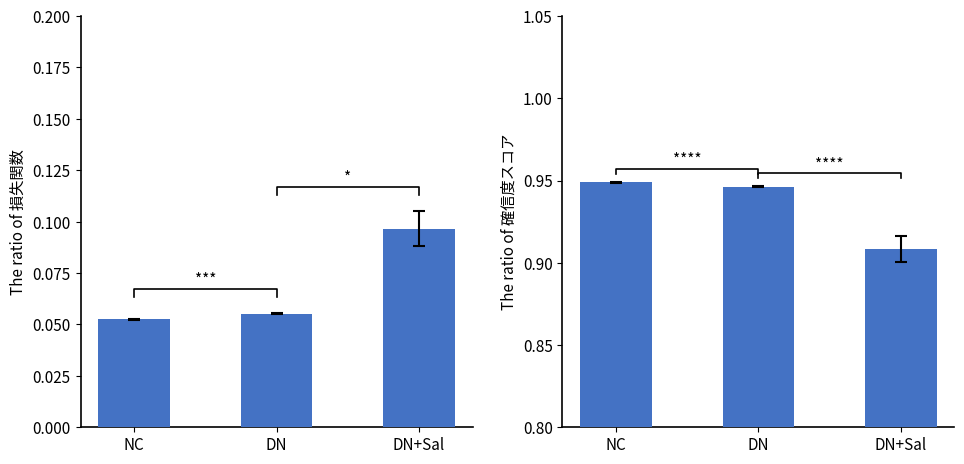

What is the average value of the 損失関数 series?

0.1